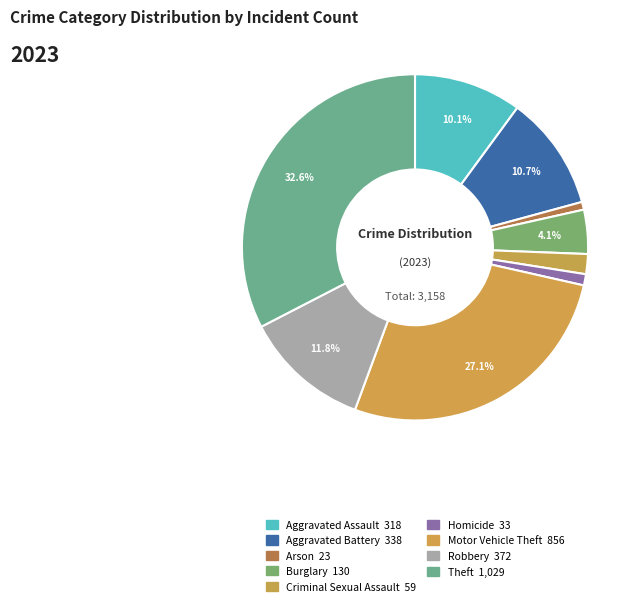

To the nearest percent, what percentage of the pie is Aggravated Battery?

11%